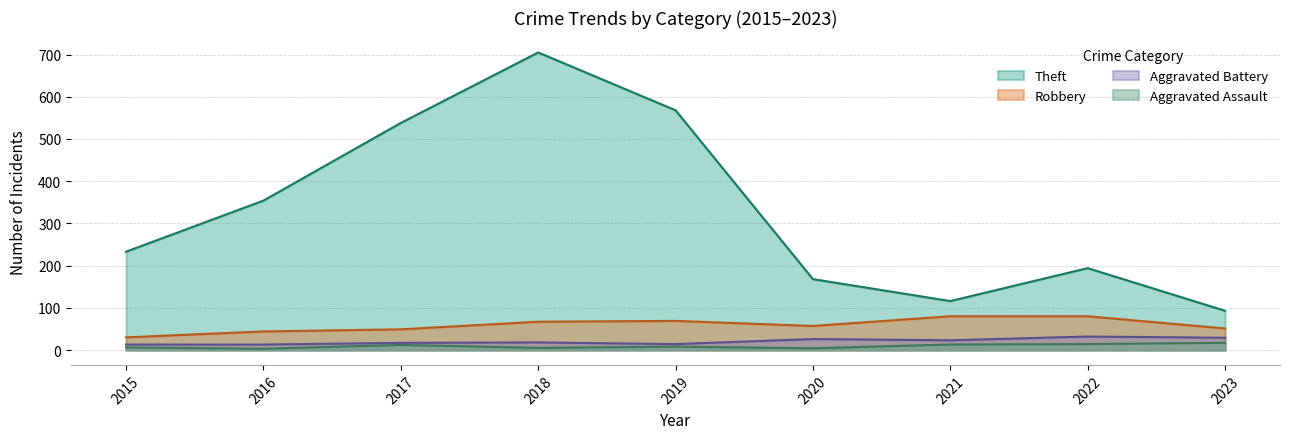

True or false: Theft and Aggravated Battery intersect in this chart.

False